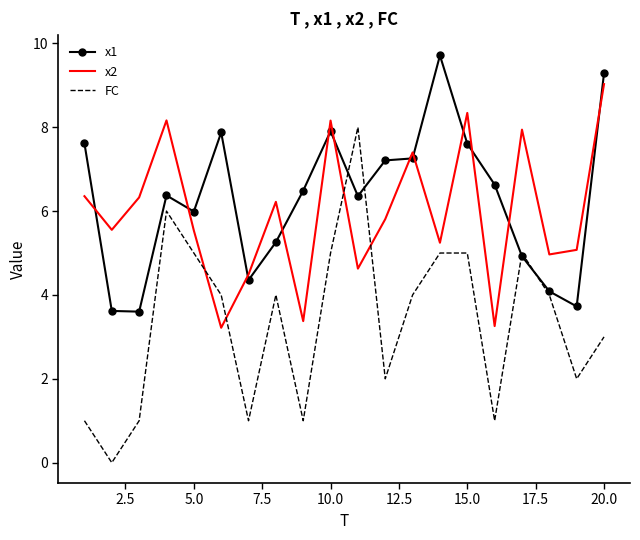

At how many categories does at least one series exceed 7?

11